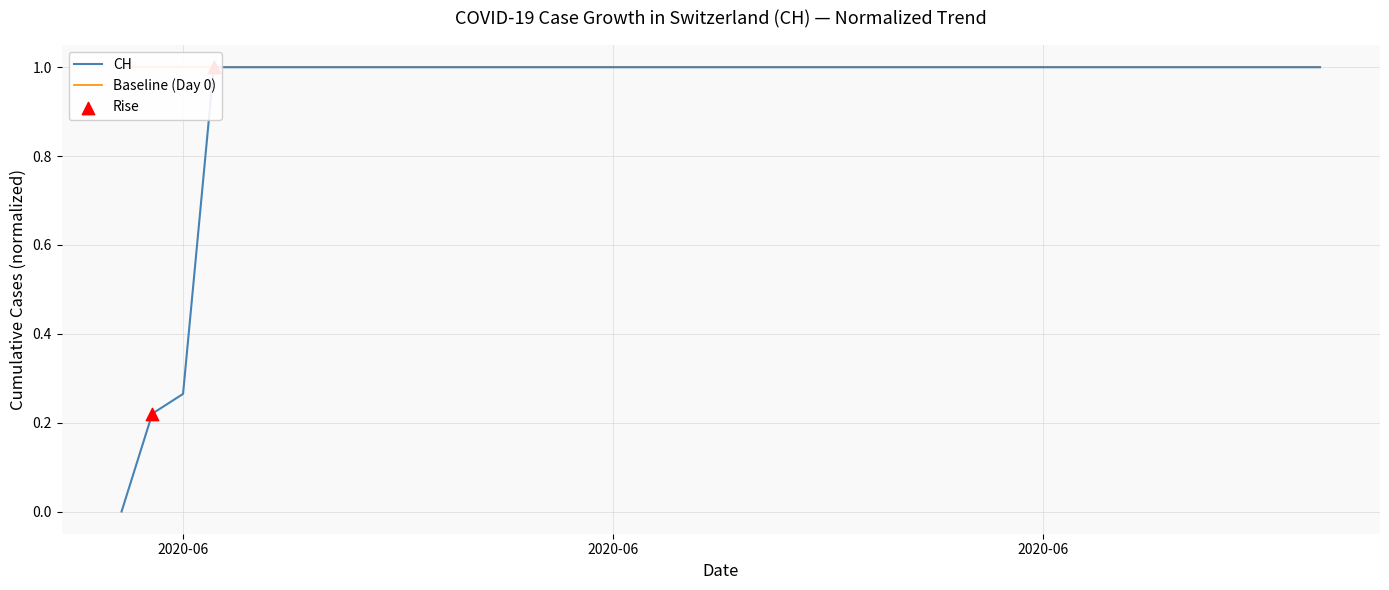

Which series has the largest total across all categories?

Baseline (Day 0)